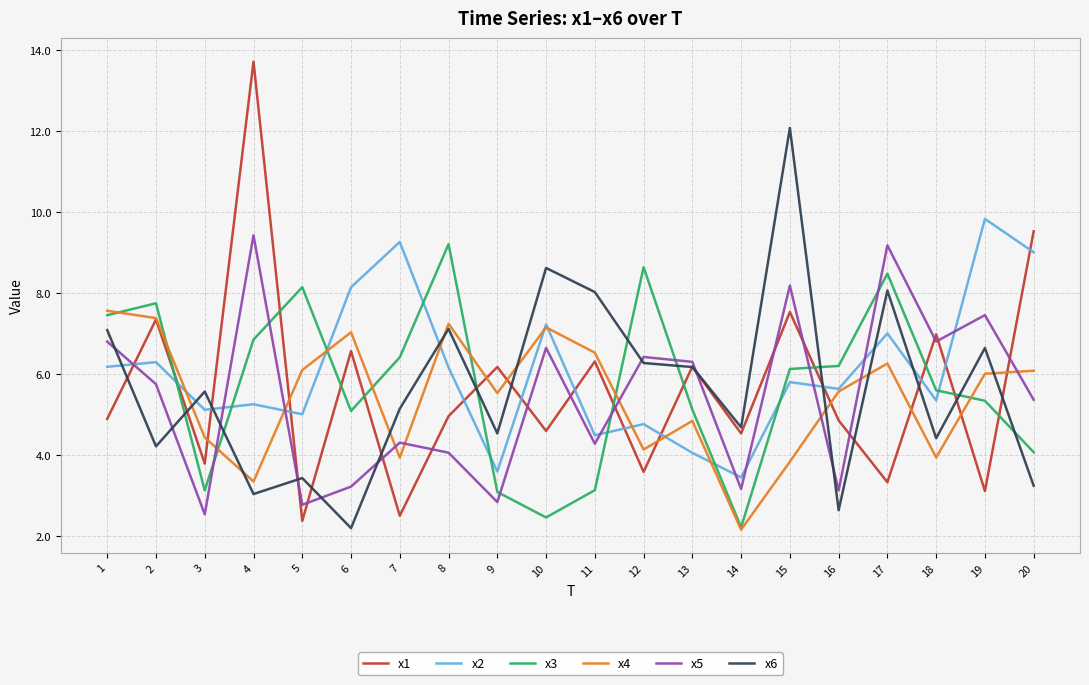

What is the difference between the x2 values at 14 and 13?

0.6